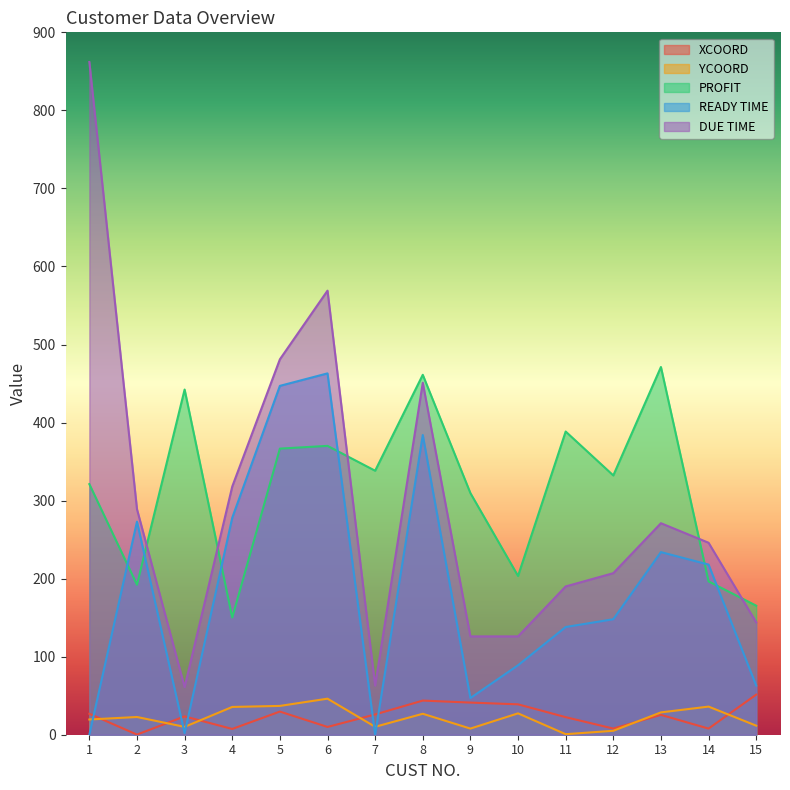

Does the chart display data point markers on the line(s)?

No